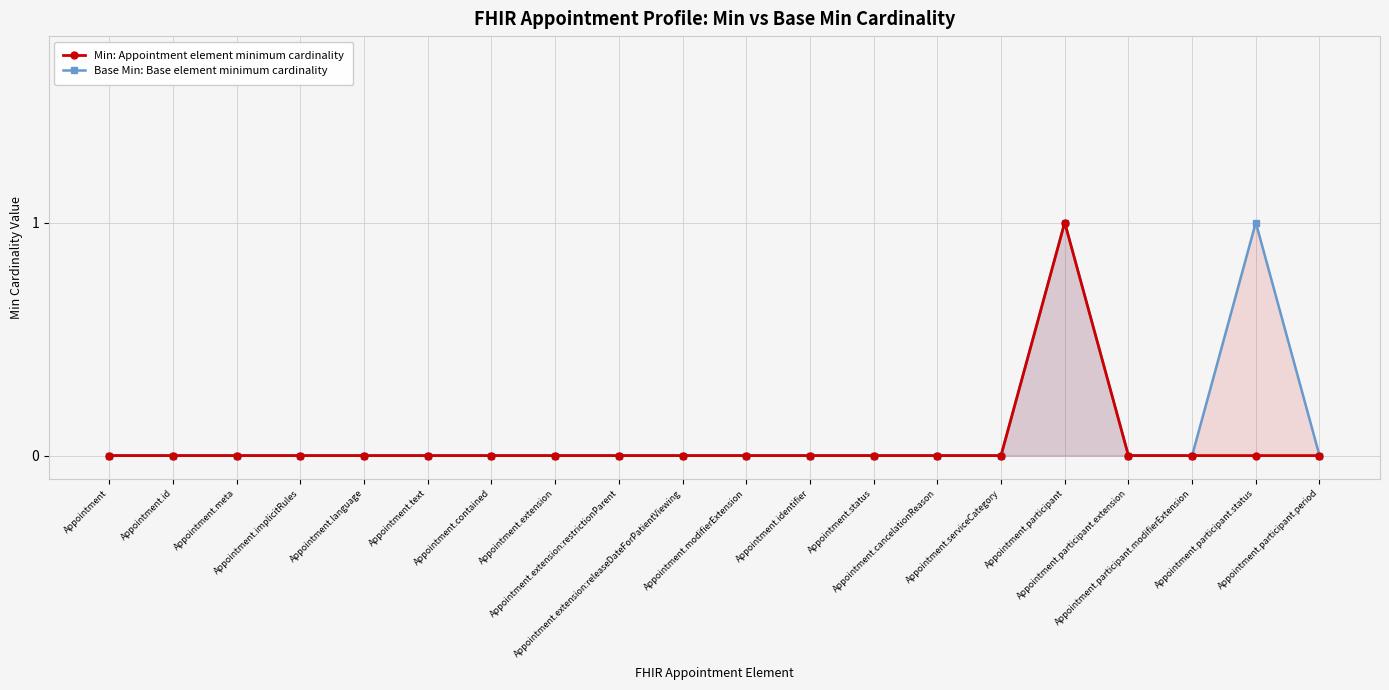

Which category has the lowest value across all series?

Appointment